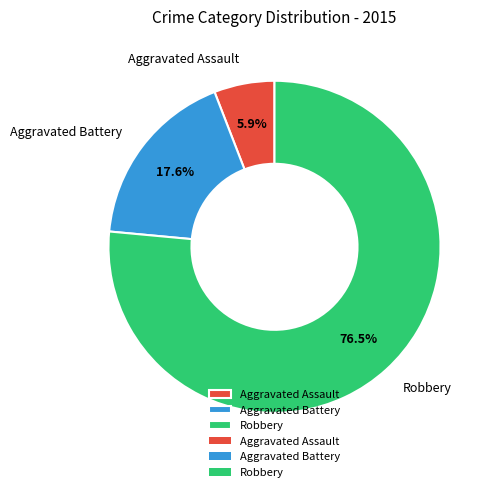

Is the sum of Robbery and Aggravated Battery greater than half?

Yes